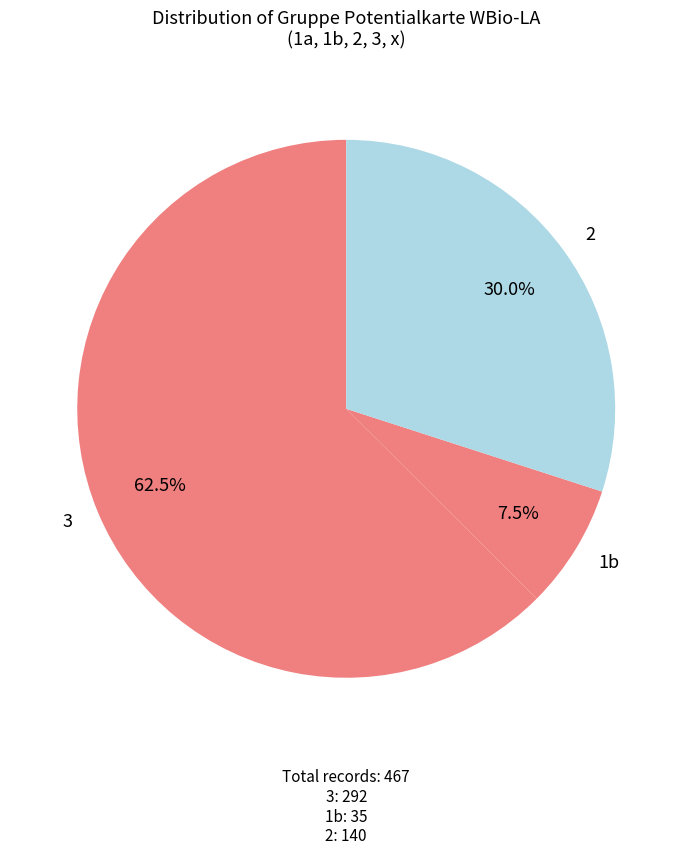

Rank the categories by value from highest to lowest.

3, 2, 1b